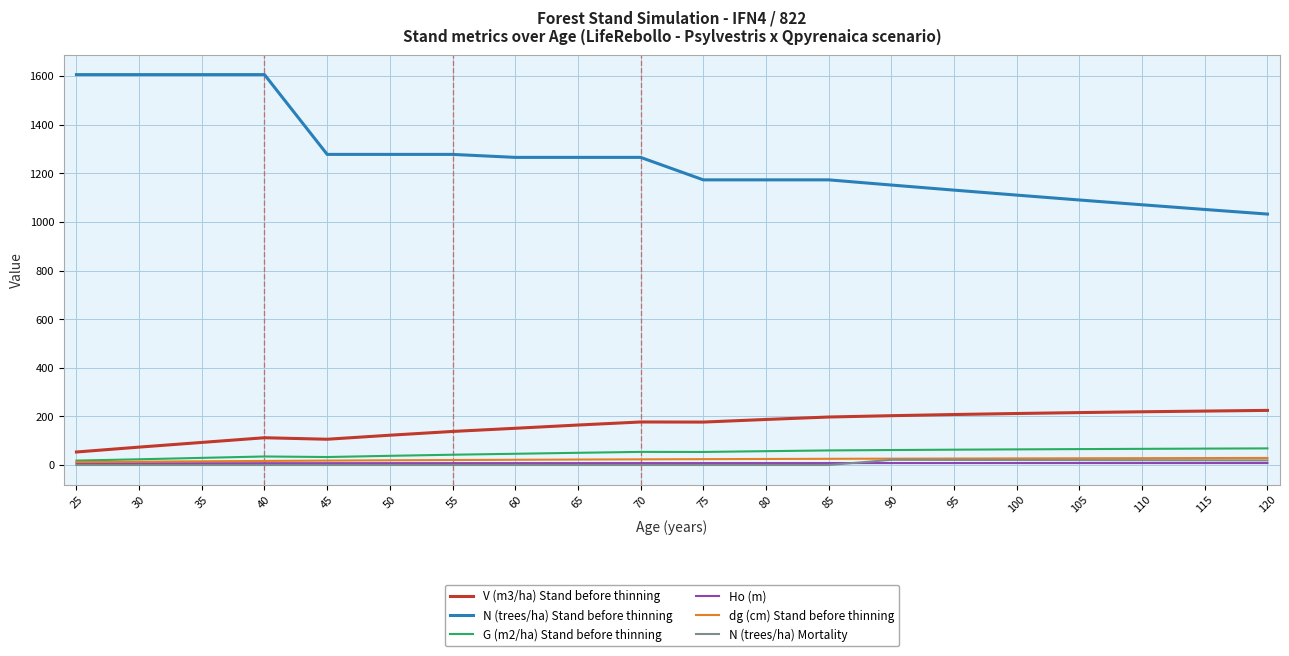

Where does the Ho (m) series first go above 7?

30